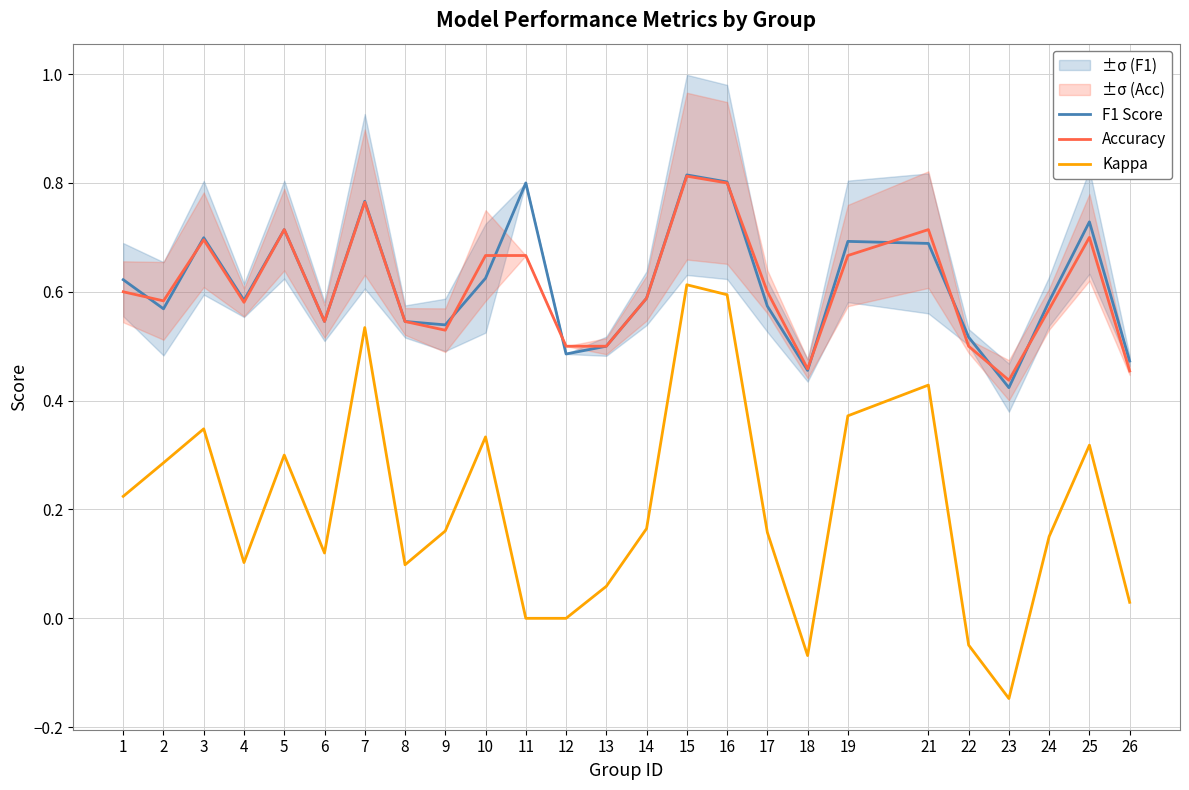

At which category does Accuracy reach its first local valley?

2